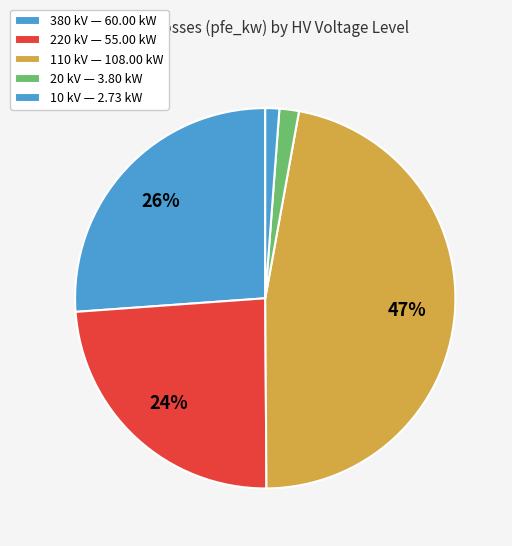

Count the number of slices in the pie.

5